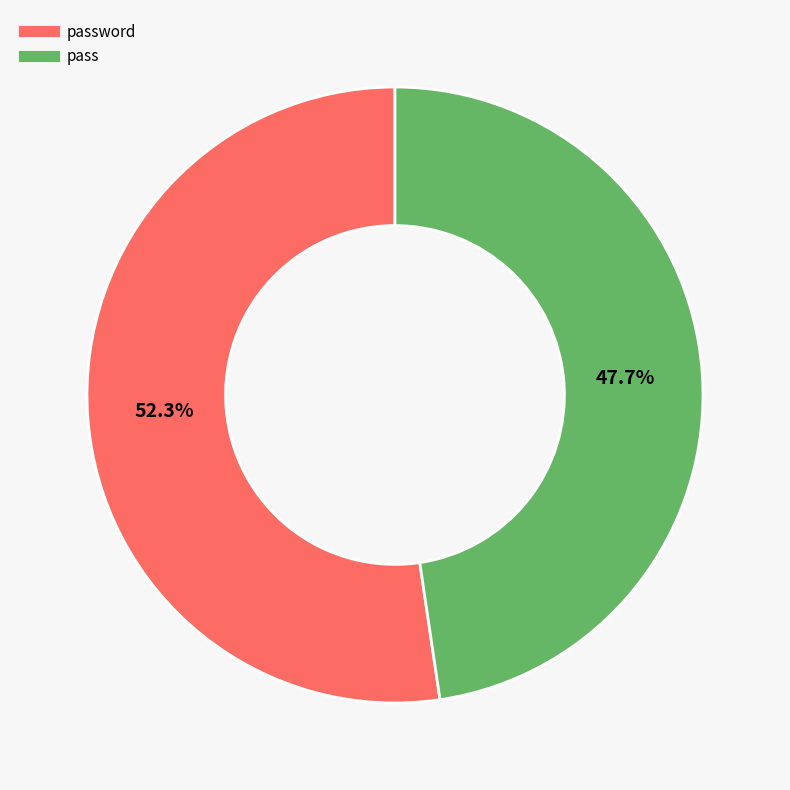

Does any single category account for the majority?

Yes